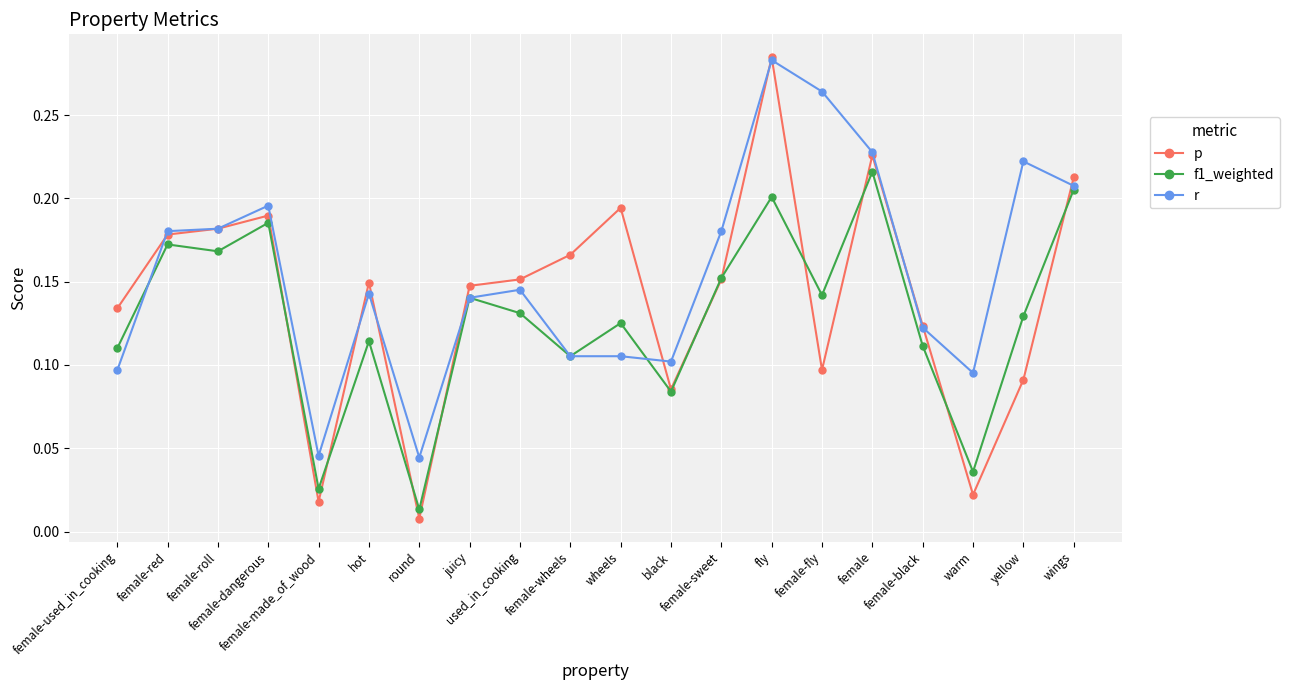

True or false: f1_weighted has more than 0 interior local peaks.

True